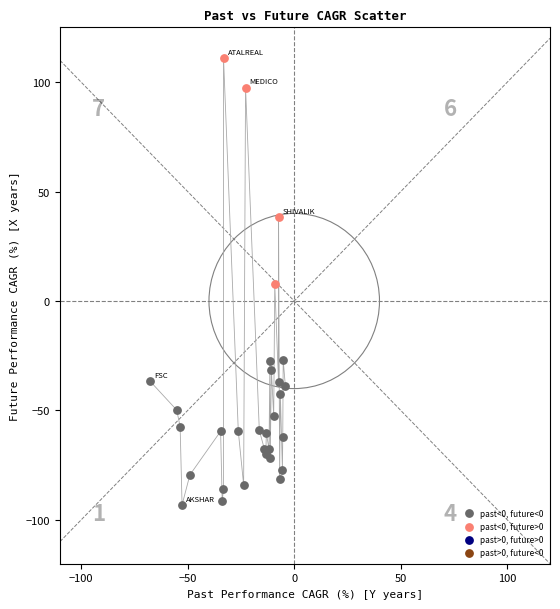

Which series has the largest Y range (max minus min)?

past<0, future>0